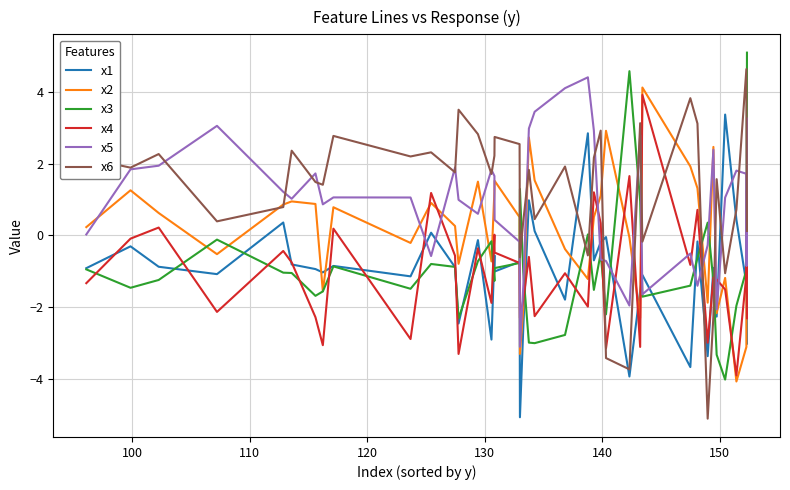

How many lines are shown in the chart?

6